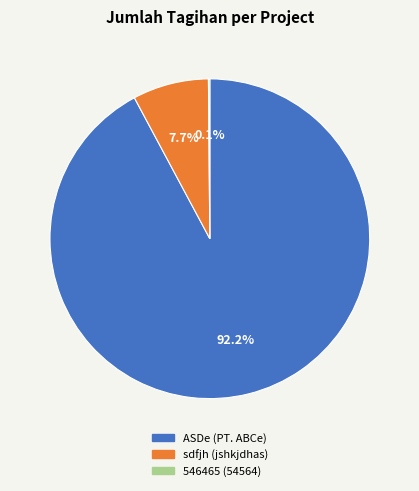

How much of the chart is everything except sdfjh (jshkjdhas)?

92.3%